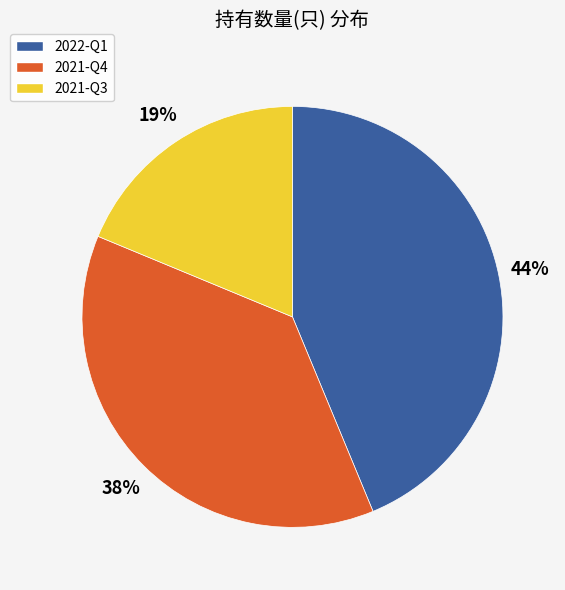

To the nearest percent, what is the average slice percentage?

33%